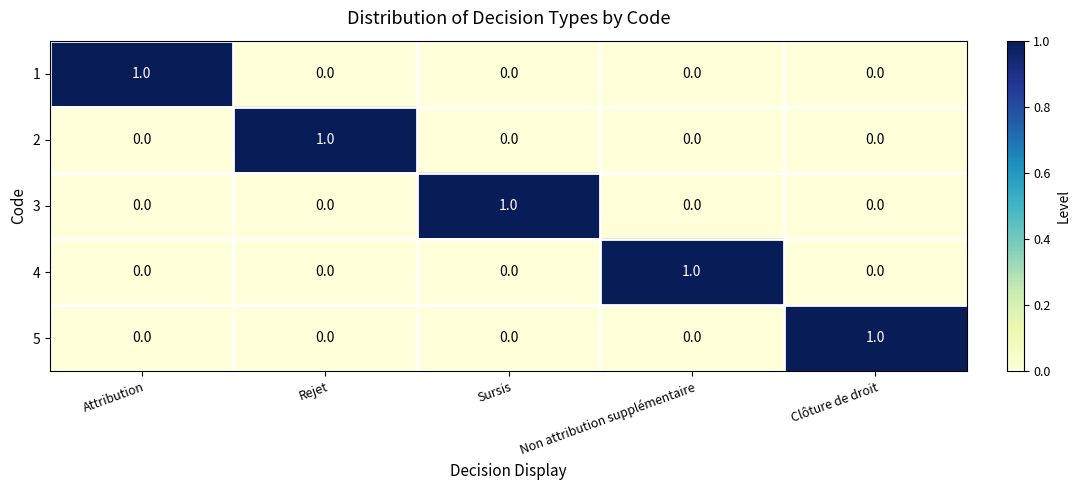

At how many categories does at least one series exceed 0?

5